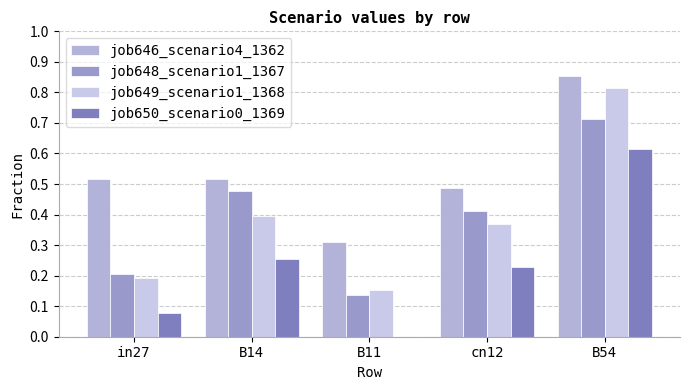

How many data points does each series have?

5